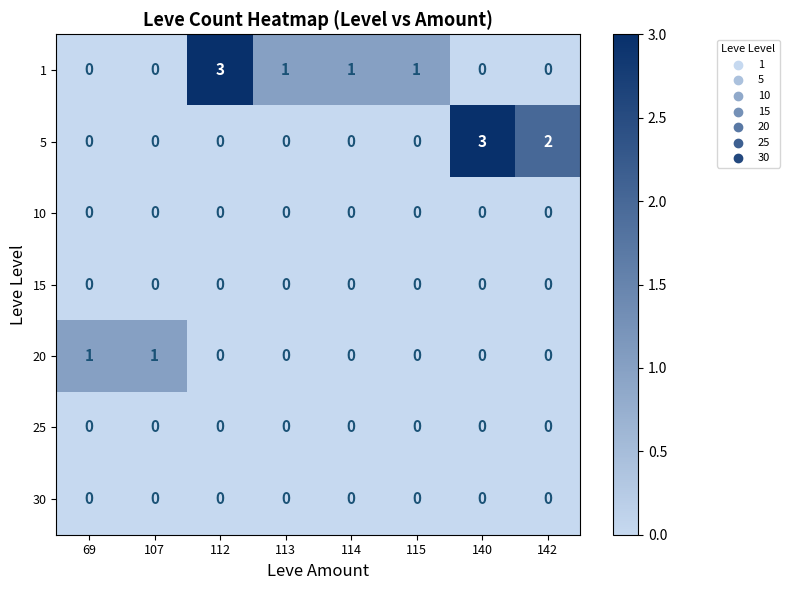

What is the difference between the maximum and minimum values in the 1 series?

3